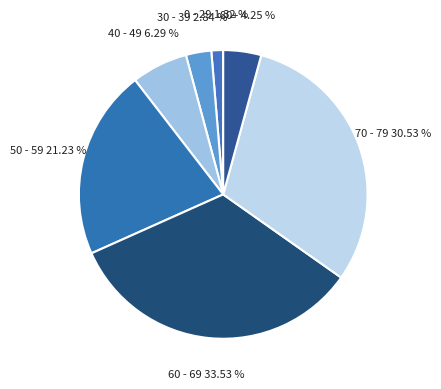

Which has a higher value, 50 - 59 or 30 - 39?

50 - 59